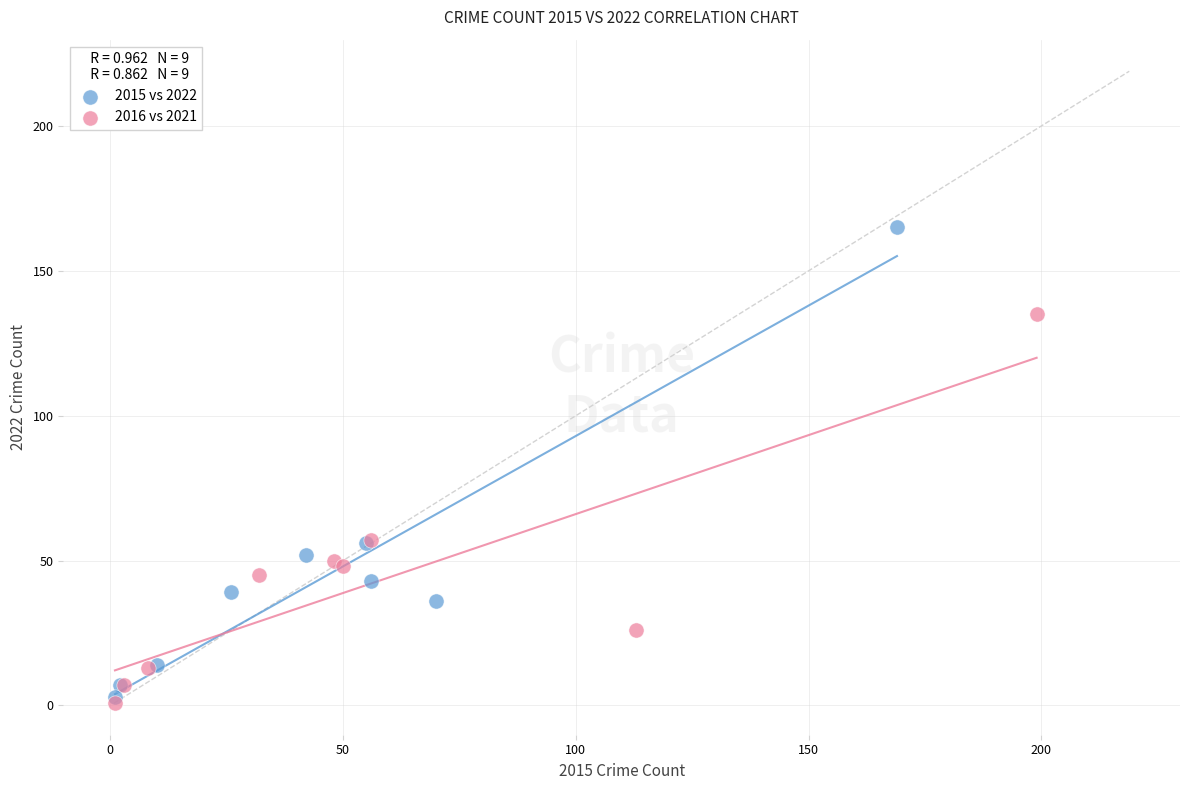

Which series has the largest Y range (max minus min)?

2015 vs 2022